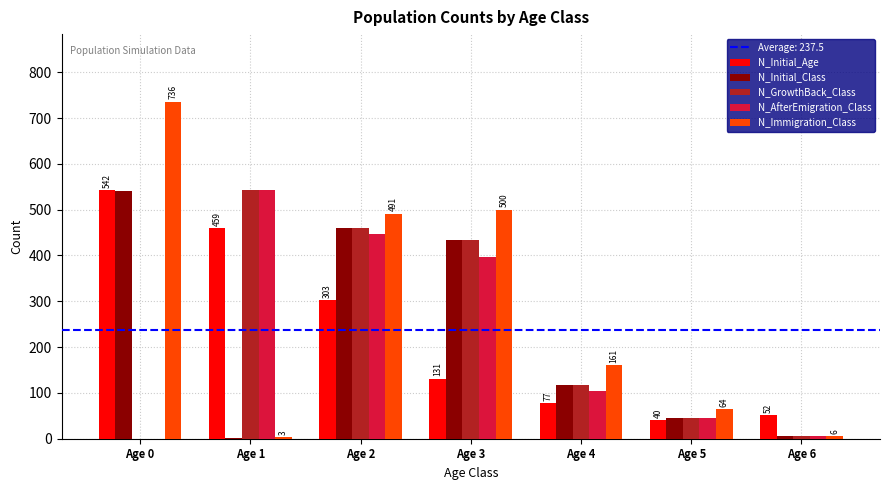

Which series changed the most between Age 2 and Age 5?

N_Immigration_Class